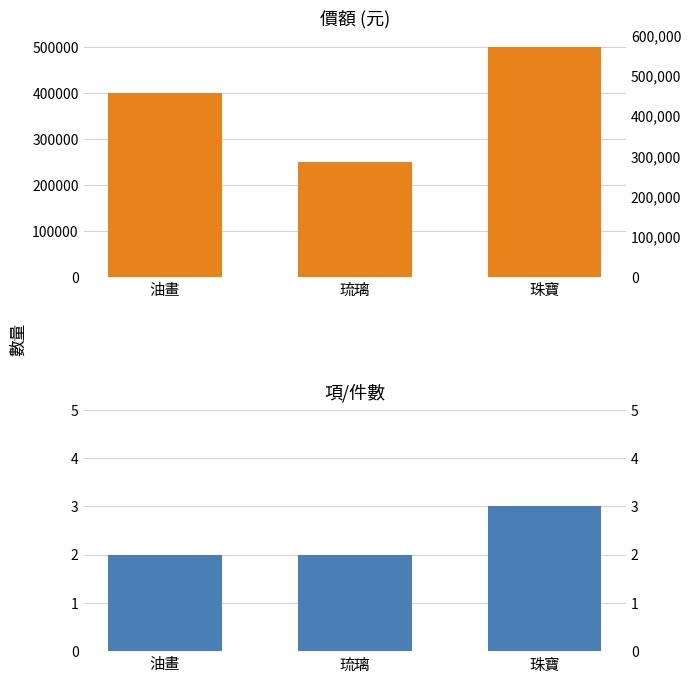

What is the smallest value displayed?

2